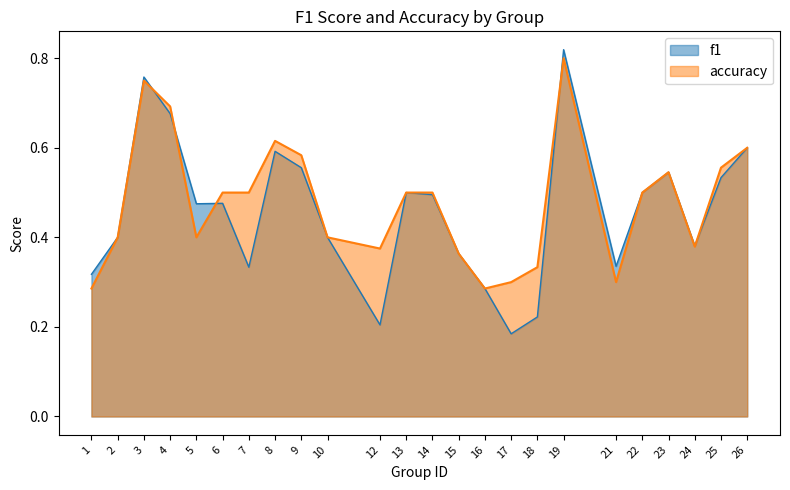

How many f1 values are between 0 and 1?

24